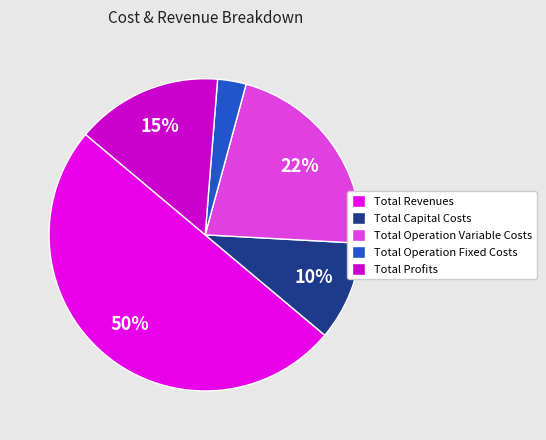

Rank the categories by value from lowest to highest.

Total Operation Fixed Costs, Total Capital Costs, Total Profits, Total Operation Variable Costs, Total Revenues